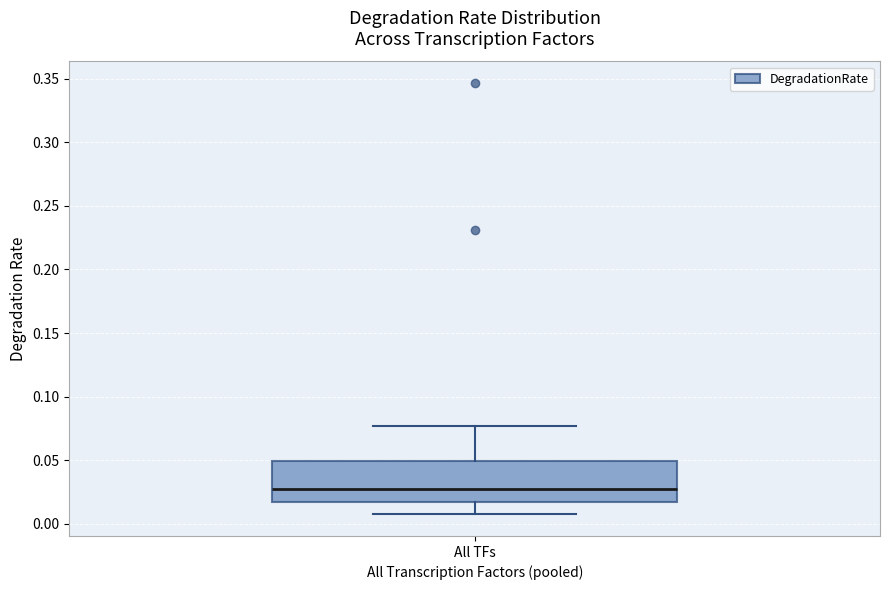

Read this box plot against the y-axis: the position of the median line, the range covered by the box, and the ends of both whiskers. The values are not printed on the chart, so give them approximately, as read against the axis.

median 0.025, box 0.015 to 0.050, whiskers 0.005 to 0.075